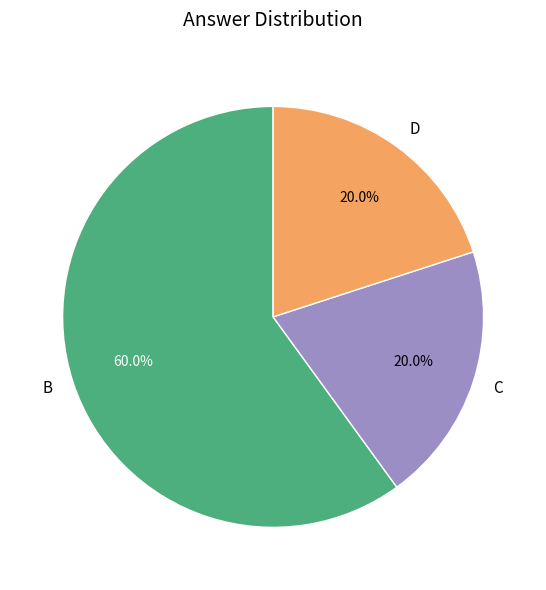

Is there any slice that represents more than half of the pie?

Yes